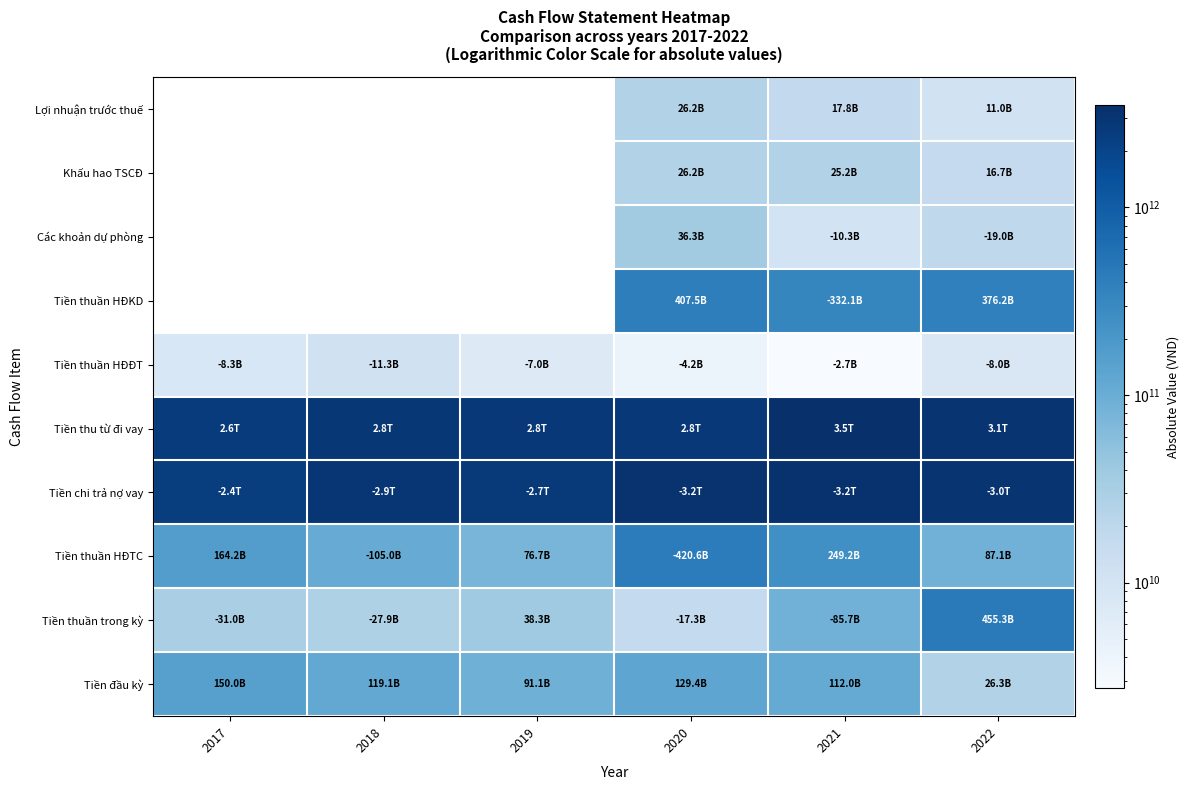

What is the total value across all series at 2020?

7071281739470.0